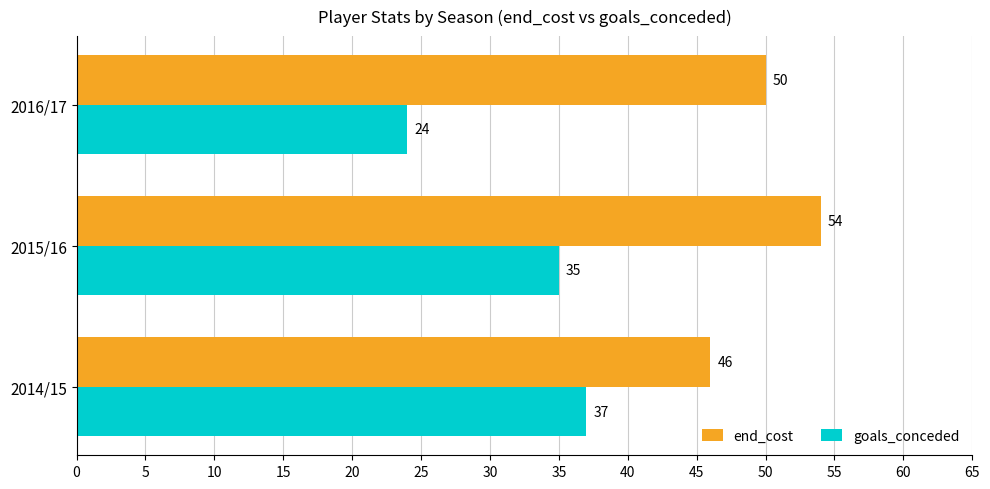

At which category does the chart reach its minimum across all series?

2016/17